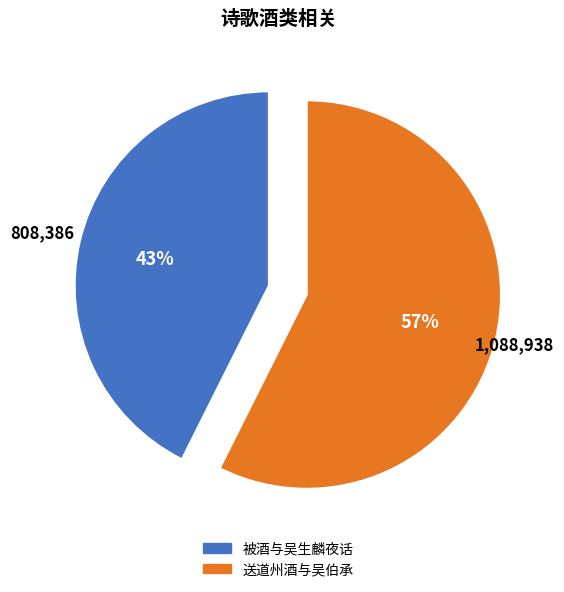

Which category has the biggest portion of the pie?

送道州酒与吴伯承